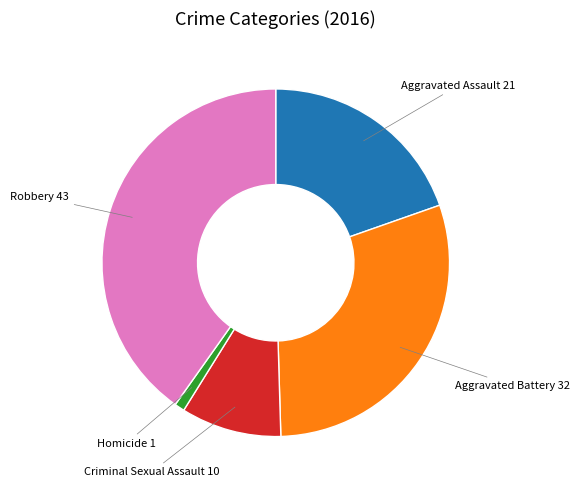

Does any single category account for the majority?

No